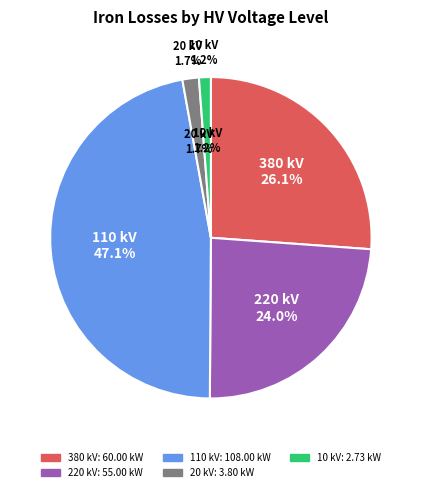

Do 10 and 110 together represent more than half of the pie?

No